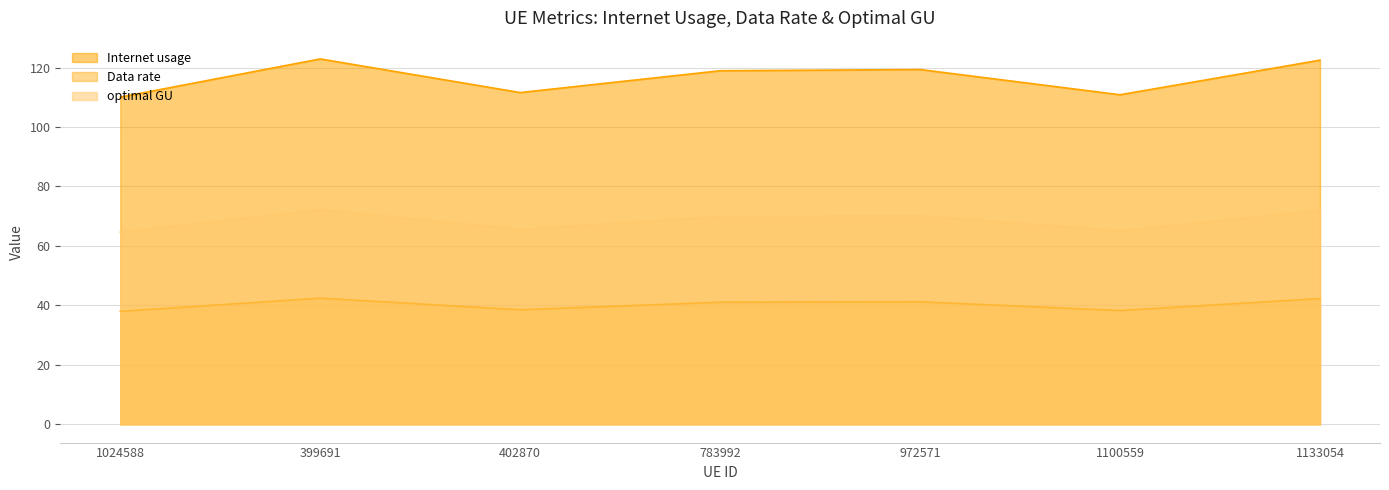

At how many categories does at least one series exceed 74?

7